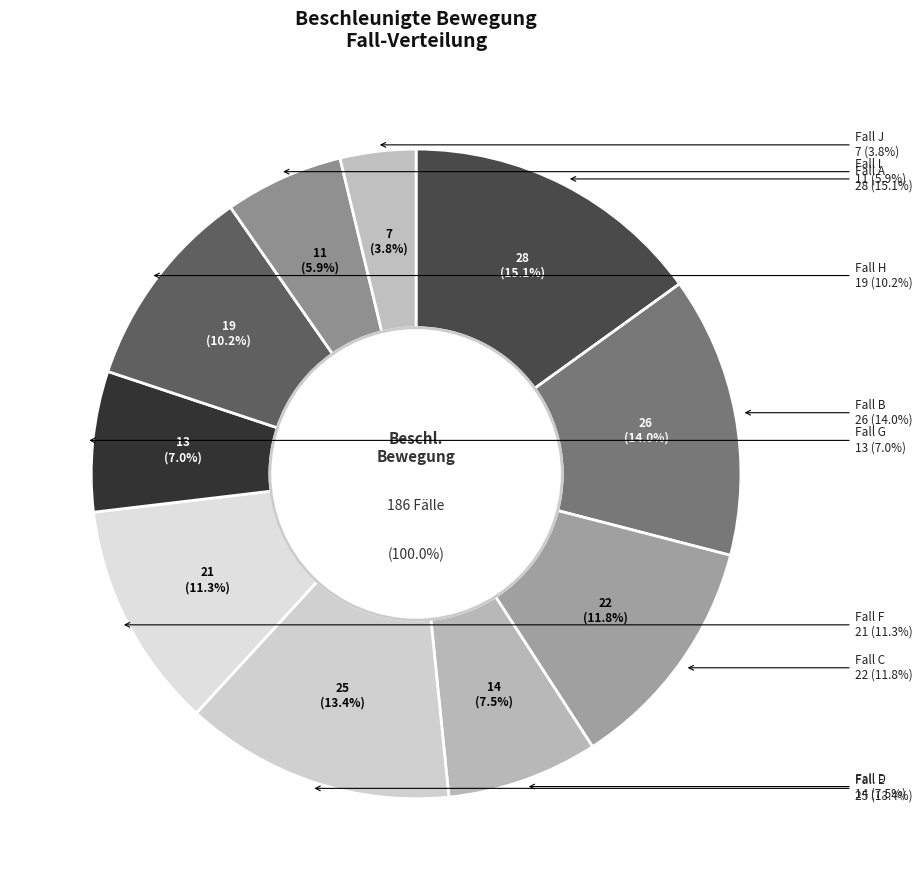

Which slice is the largest?

A